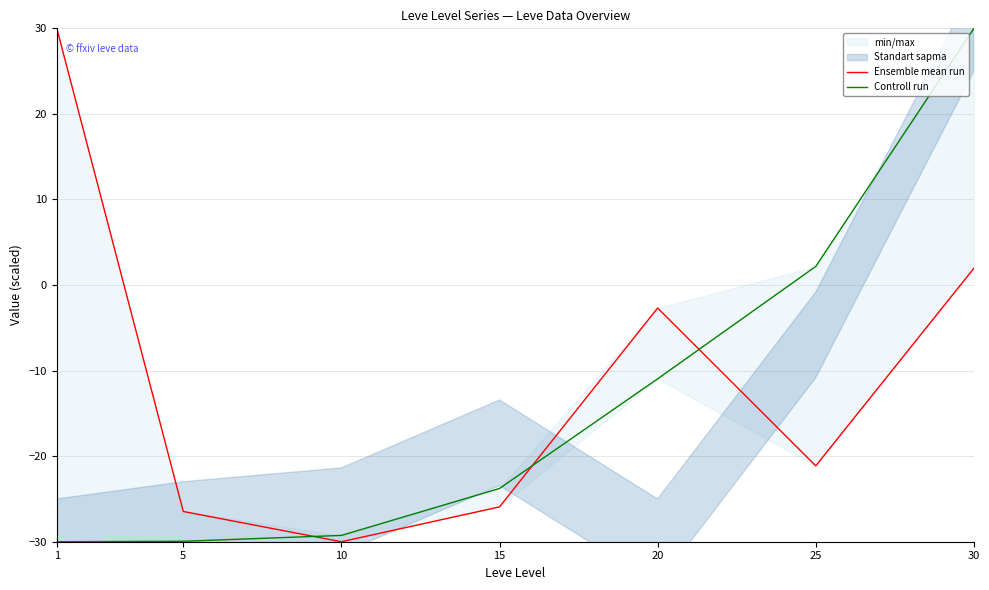

At which label does Controll run reach its peak?

30